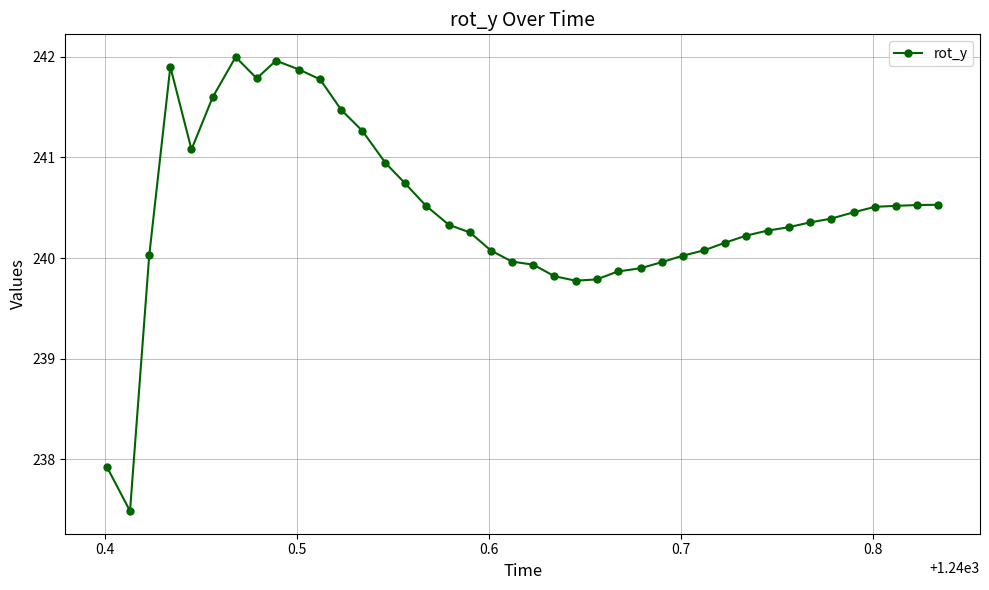

What is the value of the 13th point from the left?

241.3